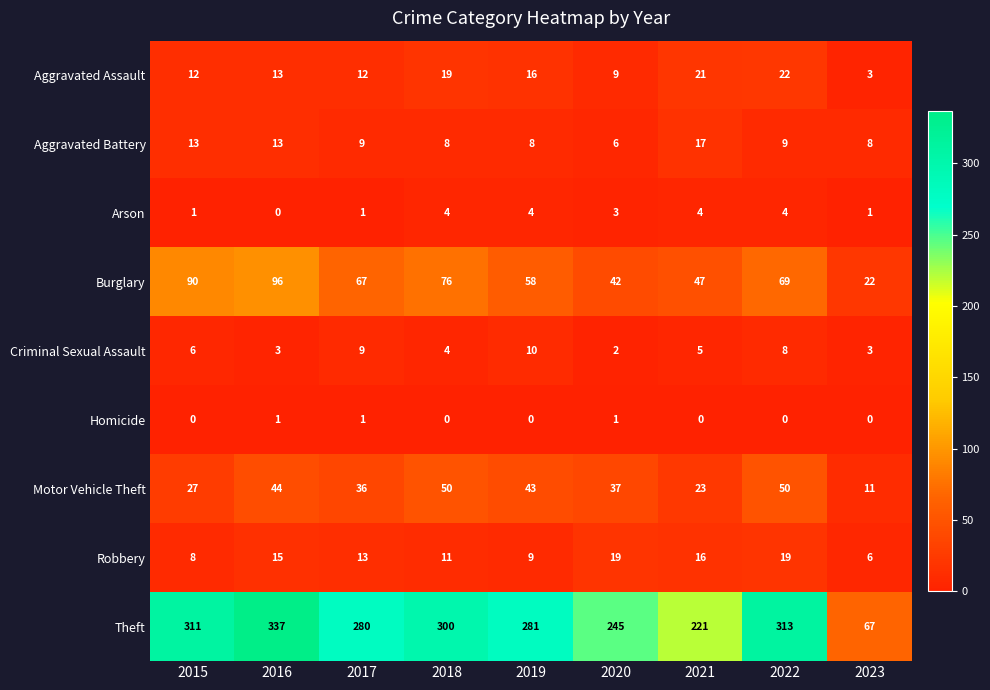

What is the total value across all series at 2015?

468